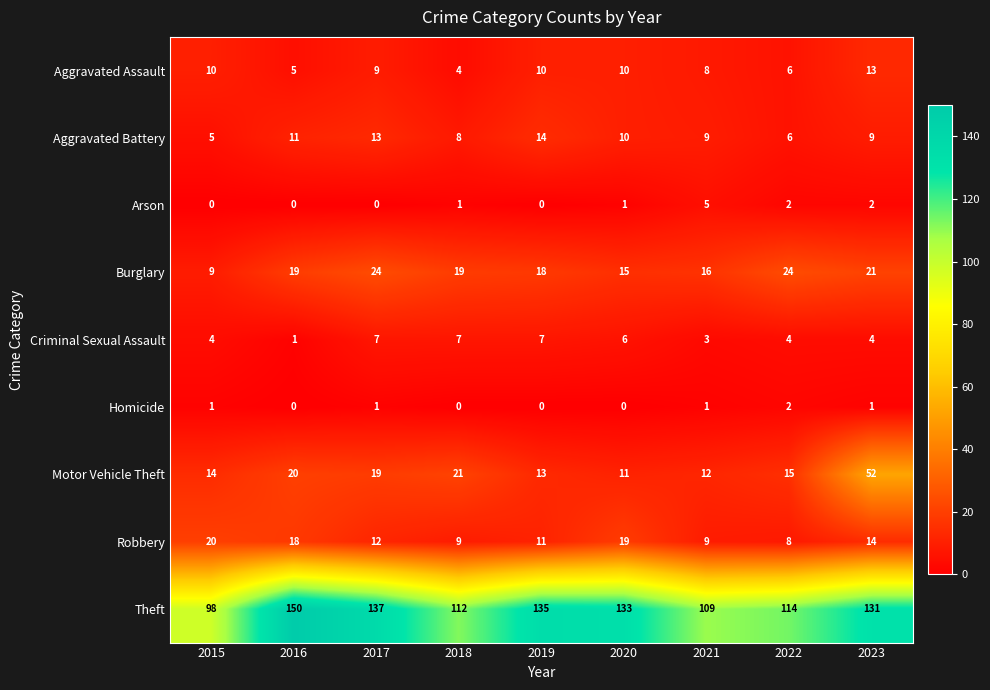

What is the spread (max minus min) of values at 2020?

133